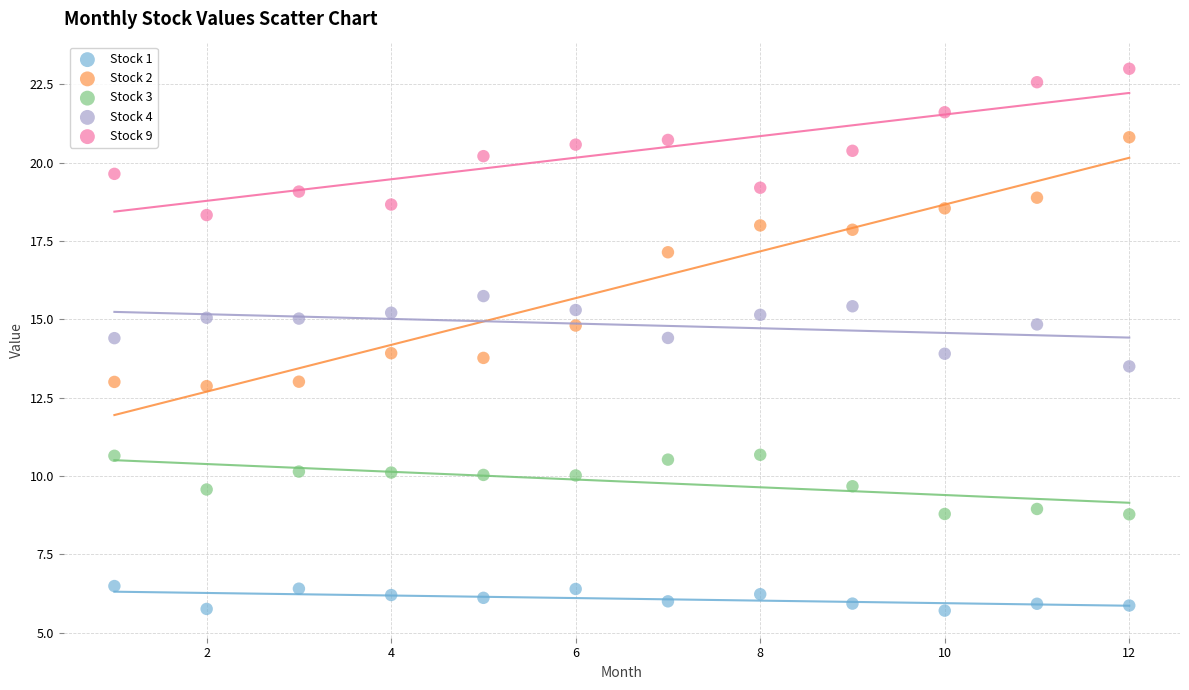

What are all the series names shown in the legend?

Stock 1, Stock 2, Stock 3, Stock 4, Stock 9